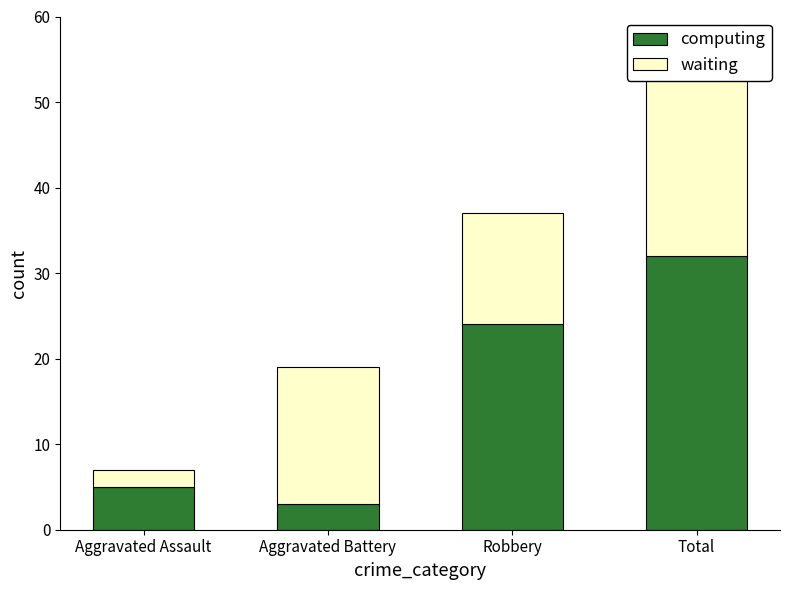

Which label corresponds to the smallest value in the chart?

Aggravated Assault